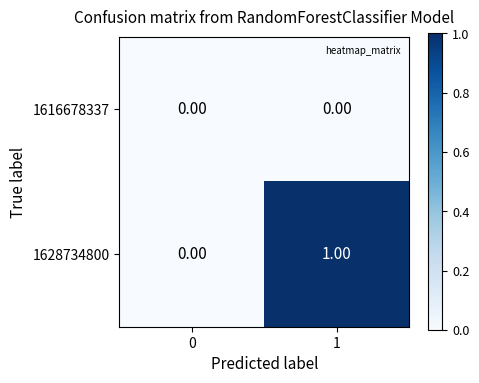

List the series in order of their peak value, lowest first.

1616678337, 1628734800